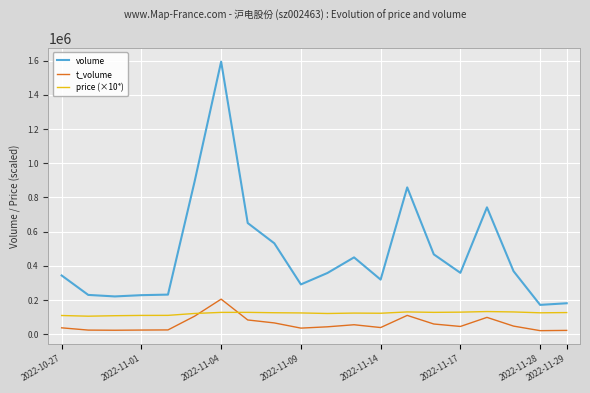

List the series in order of their overall mean, lowest first.

t_volume, price (×10⁴), volume